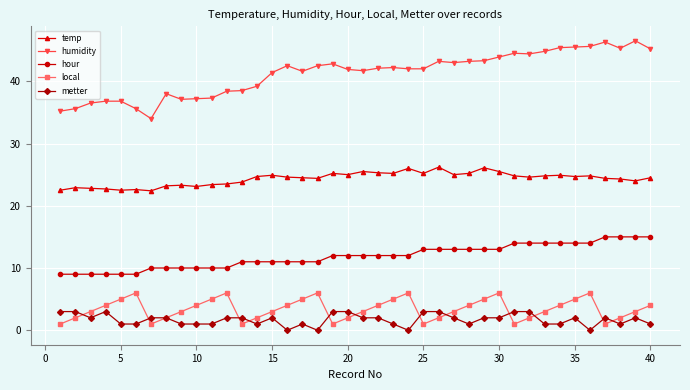

Which series has the widest spread of values?

humidity